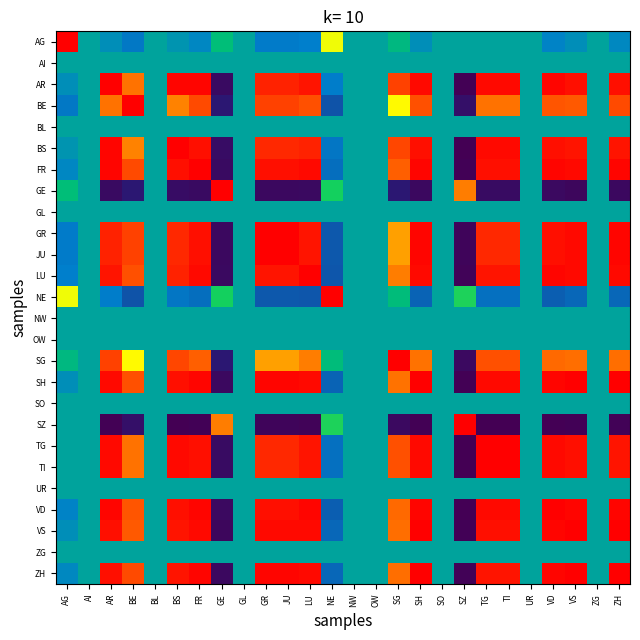

What is the difference between the highest and lowest values at AG?

0.6